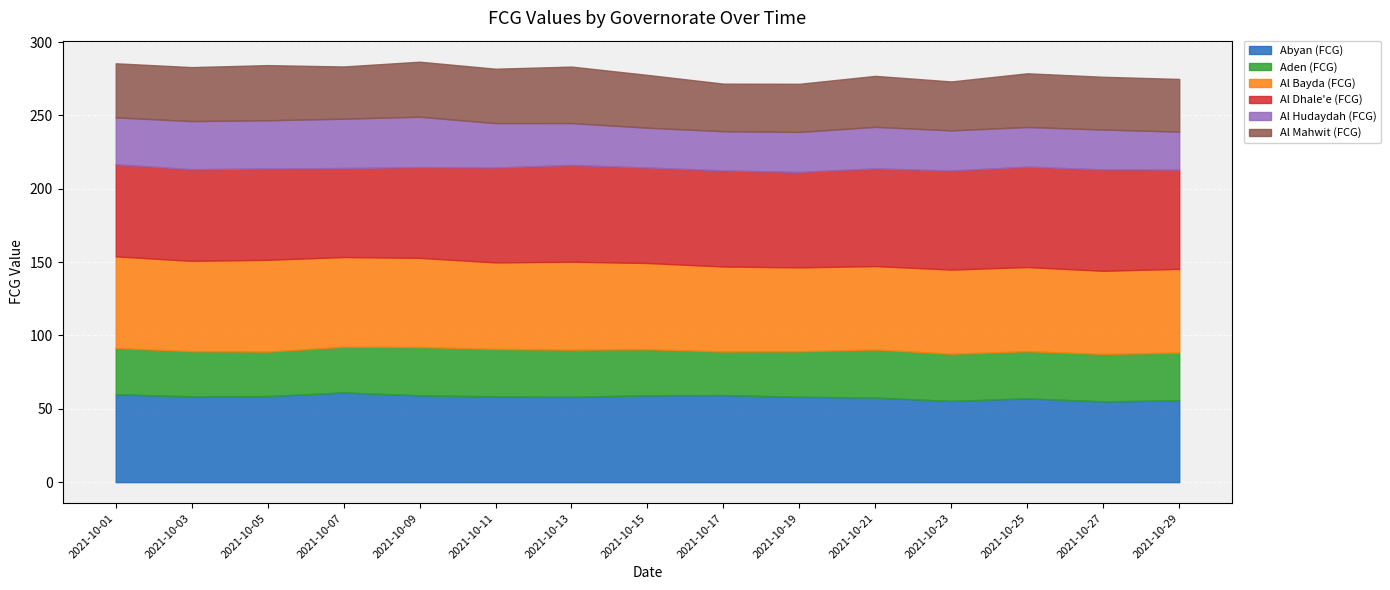

True or false: Abyan (FCG) and Al Mahwit (FCG) cross at least once.

False